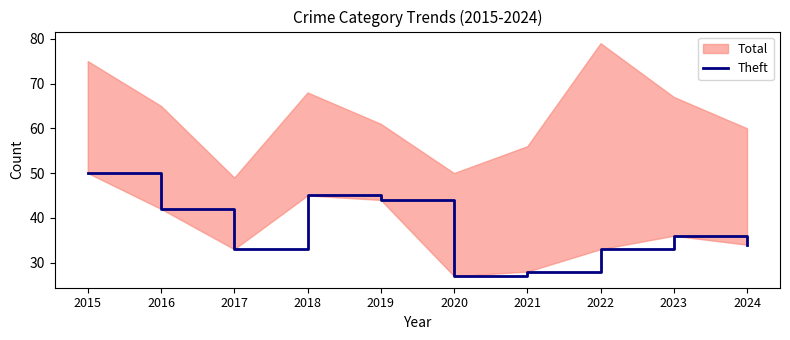

What is the value of the 8th point from the left?

33